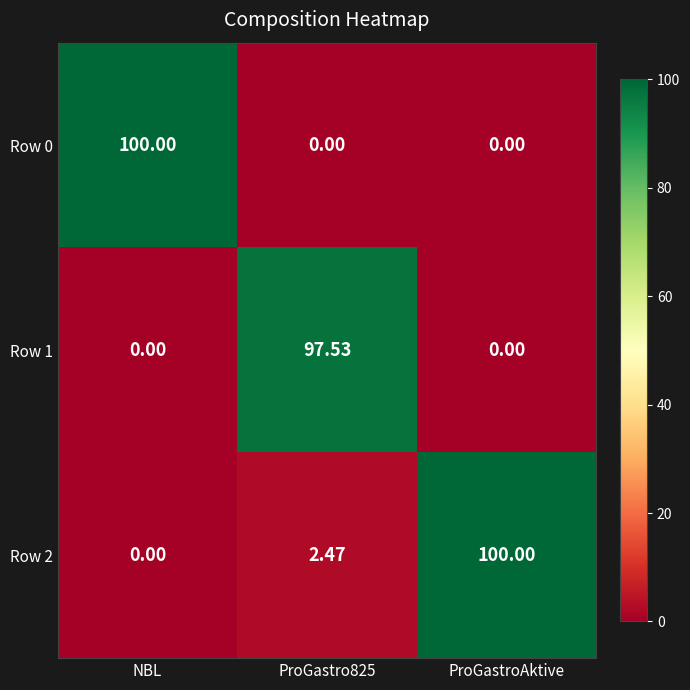

Count the number of data series in this chart.

3